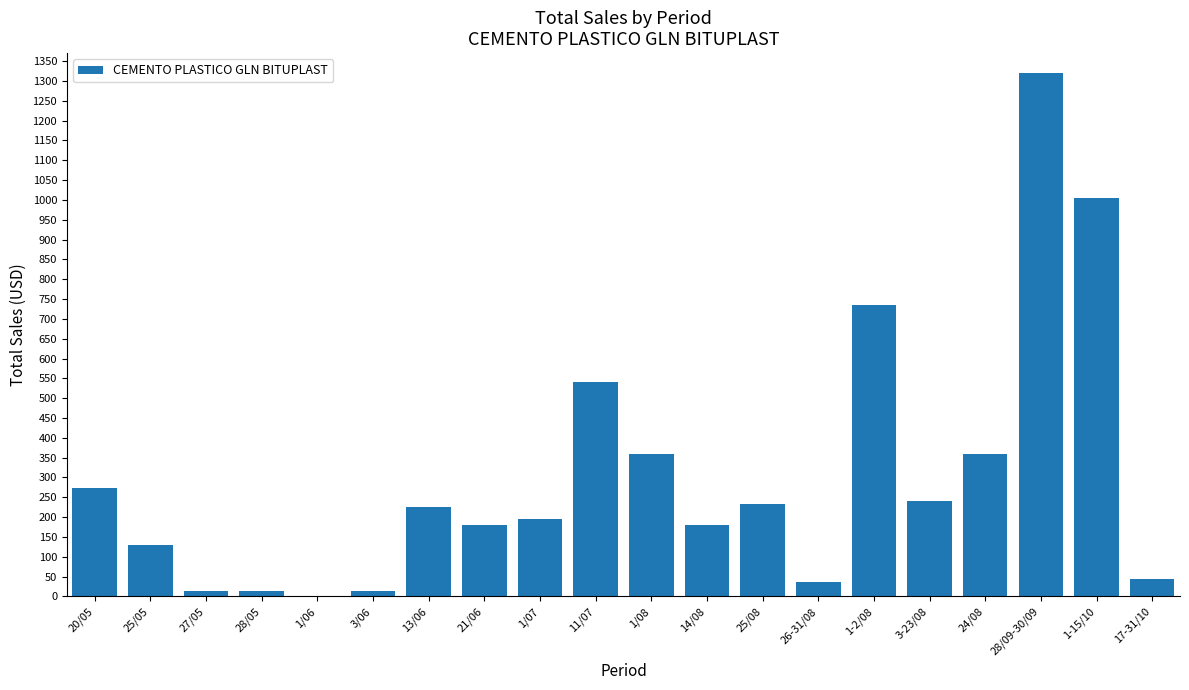

What is the maximum value shown in the chart?

1320